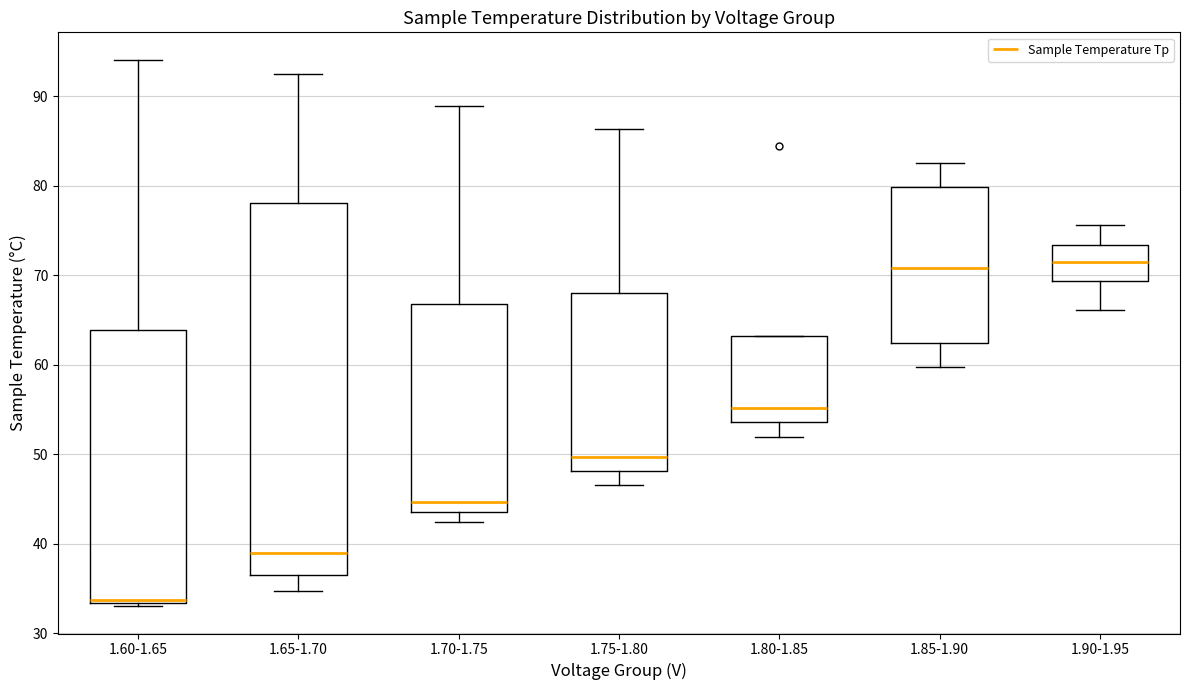

Reading left to right, read every box against the y-axis: the position of its median line, the range the box covers, and the ends of its whiskers. The values are not printed on the chart, so give them approximately, as read against the axis.

1.60-1.65: median 34, box 33 to 64, whiskers 33 (just below the box's lower edge) to 94
1.65-1.70: median 39, box 36 to 78, whiskers 35 to 93
1.70-1.75: median 45, box 44 to 67, whiskers 42 to 89
1.75-1.80: median 50, box 48 to 68, whiskers 47 to 86
1.80-1.85: median 55, box 54 to 63, whiskers 52 to 63
1.85-1.90: median 71, box 62 to 80, whiskers 60 to 83
1.90-1.95: median 72, box 69 to 73, whiskers 66 to 76